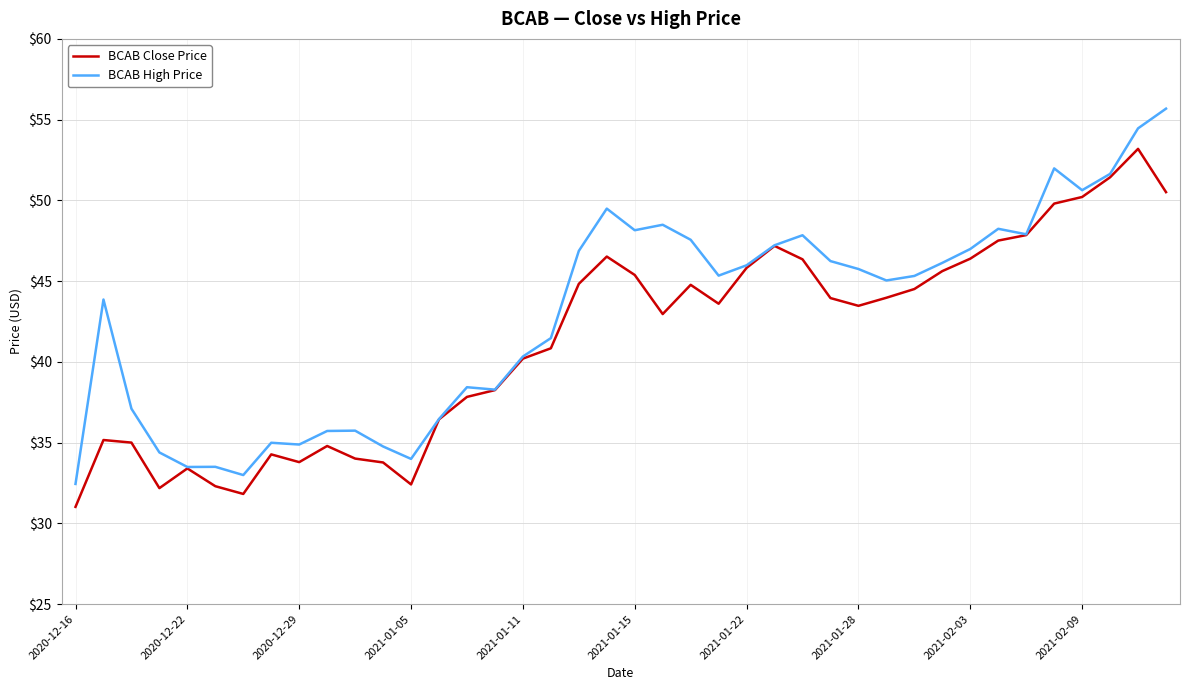

What is the lowest value of the BCAB Close Price series?

31.0